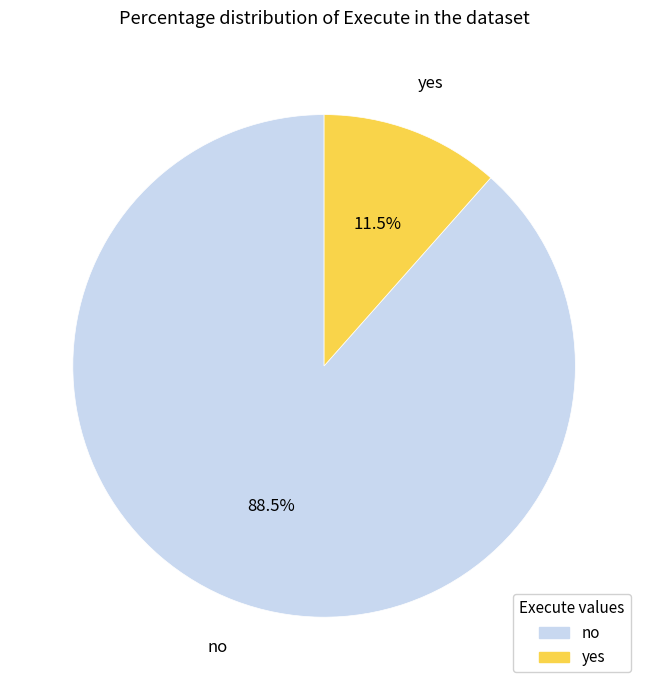

Approximately how many times larger is the value at no compared to yes?

7.7